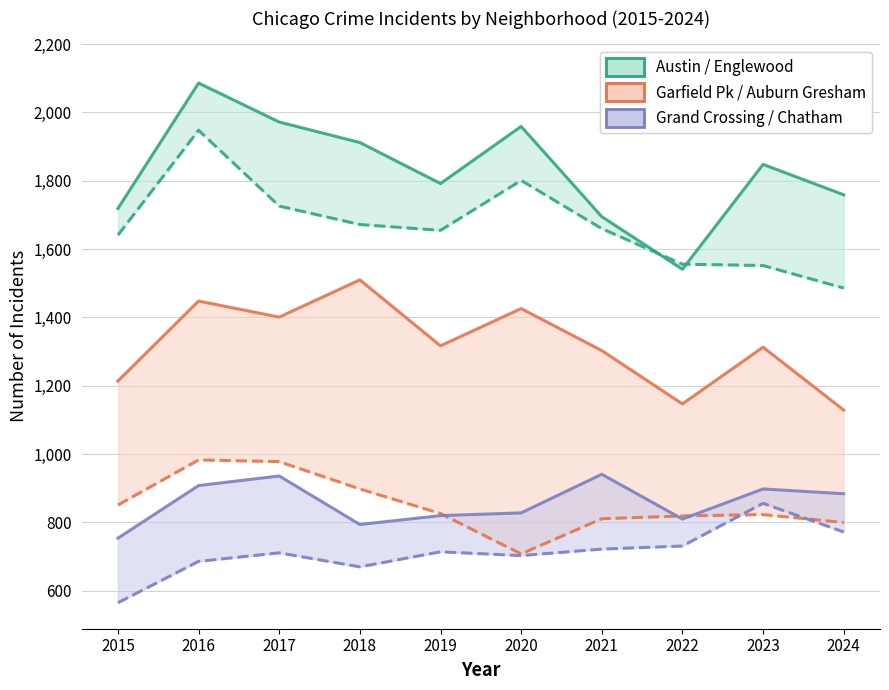

What is the minimum value for Chatham?

565